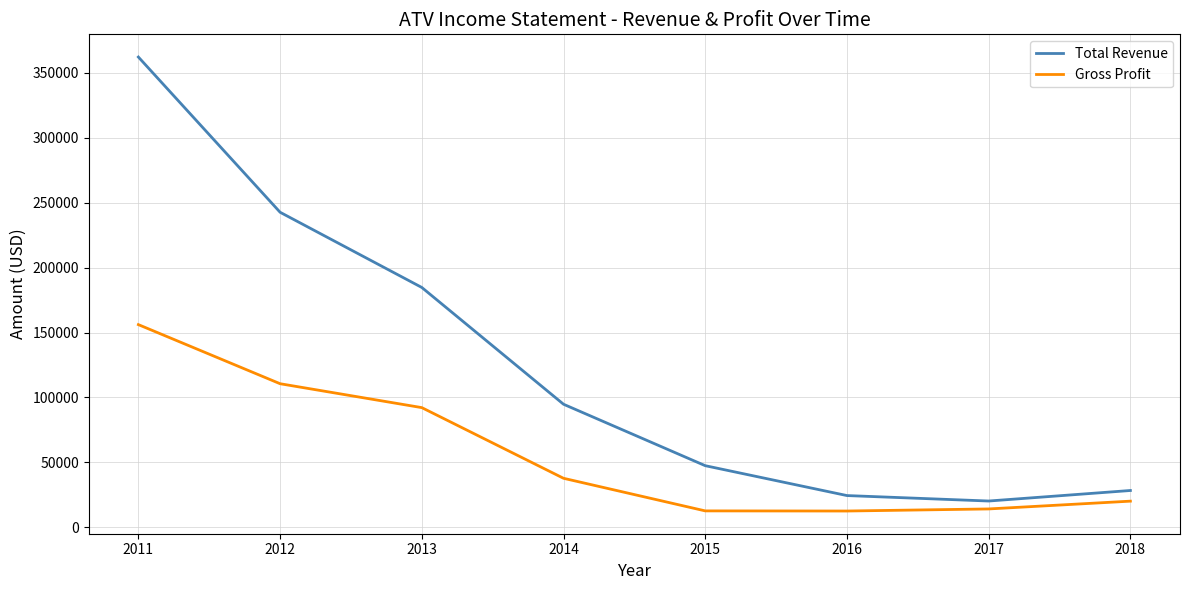

How many lines are shown in the chart?

2